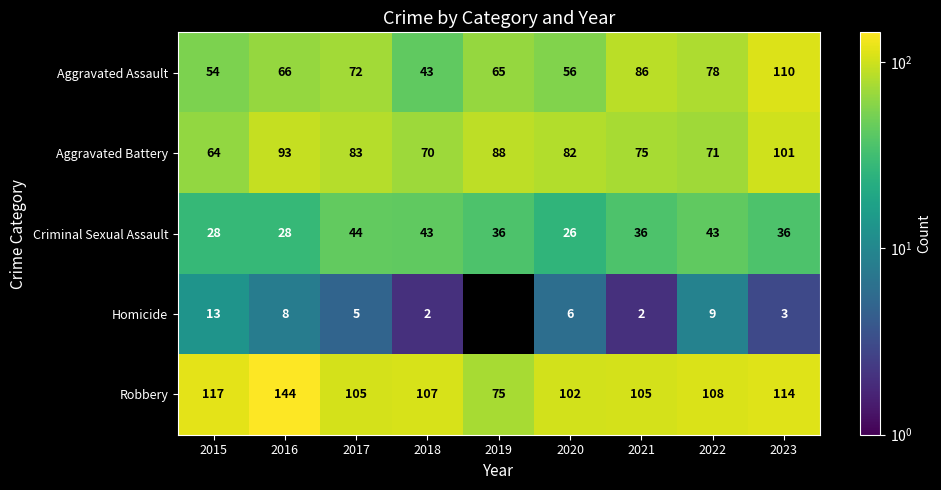

What is the total value across all series at 2015?

276